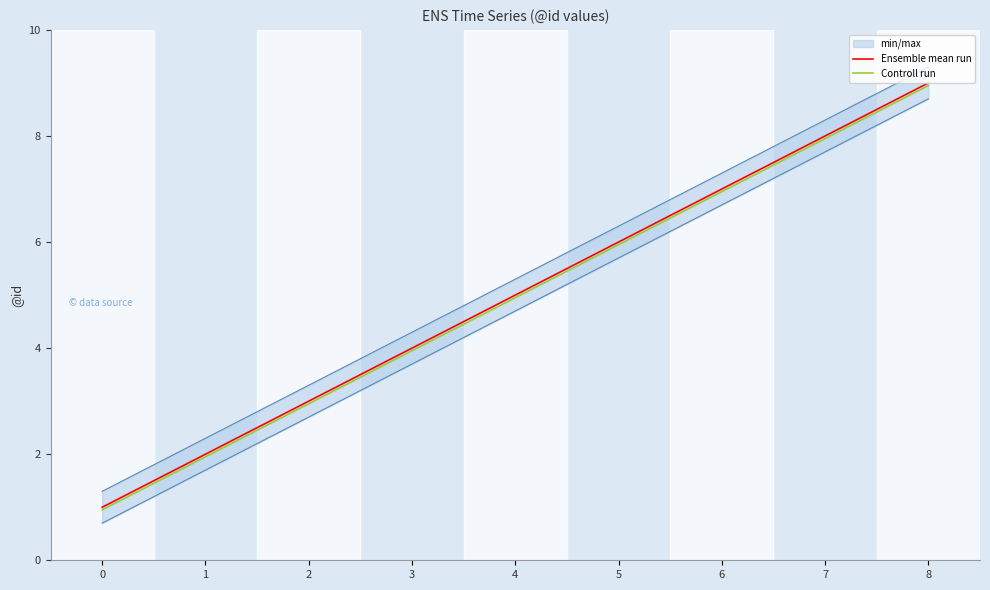

Reading left to right, extract all data points from this chart.

Ensemble mean run: 0=1.0	1=2.0	2=3.0	3=4.0	4=5.0	5=6.0	6=7.0	7=8.0	8=9.0
Controll run: 0=0.9	1=1.9	2=3.0	3=4.0	4=5.0	5=6.0	6=7.0	7=8.0	8=8.9